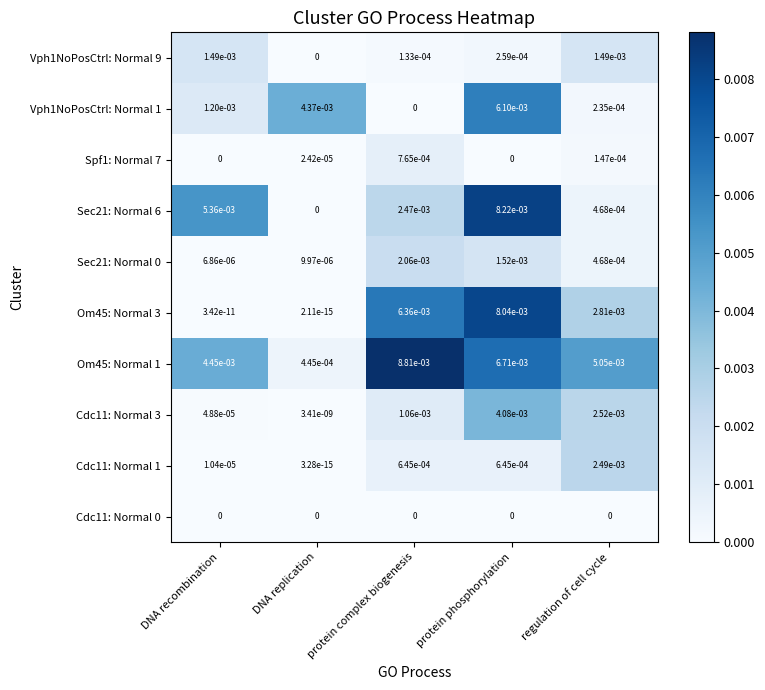

At which label is Sec21: Normal 0 closest to 0?

DNA recombination